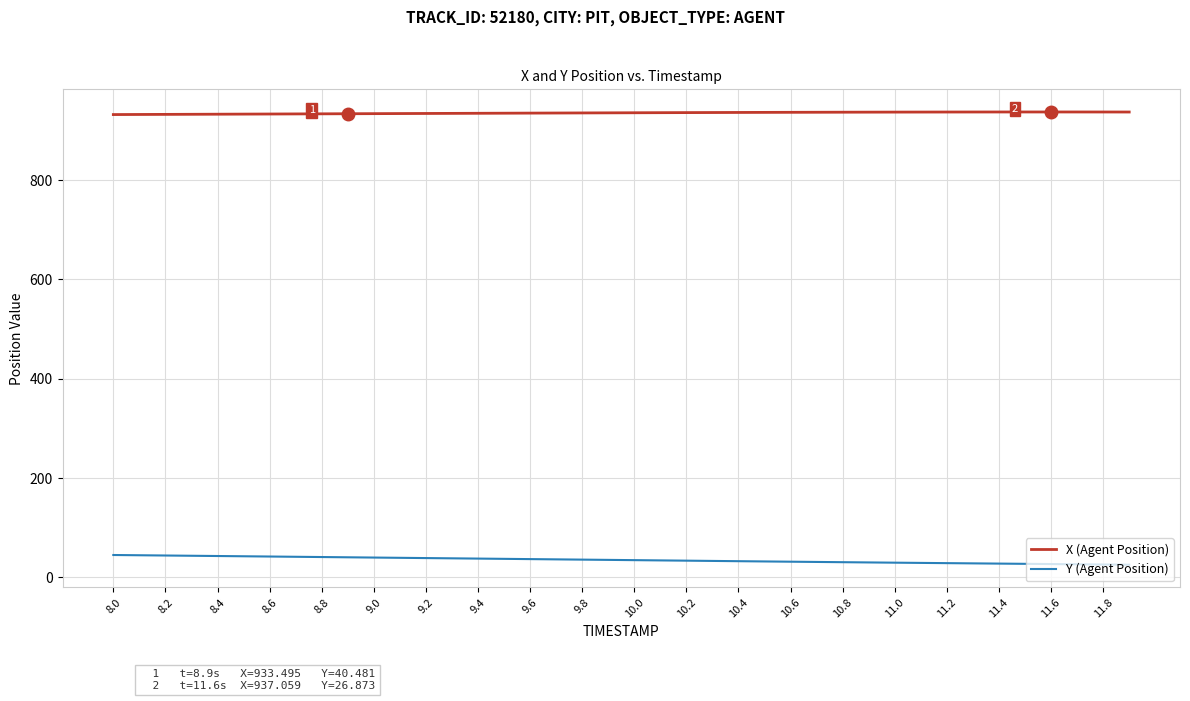

Rank the series by their maximum value, from lowest to highest.

Y (Agent Position), X (Agent Position)